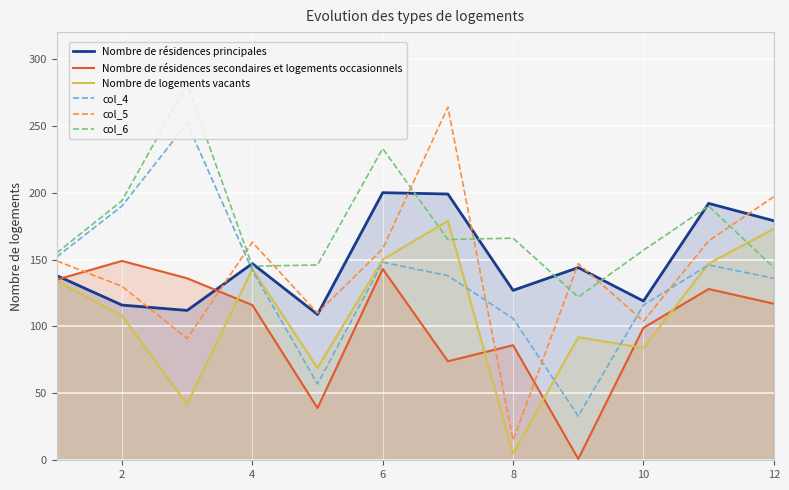

What is the greatest value displayed?

281